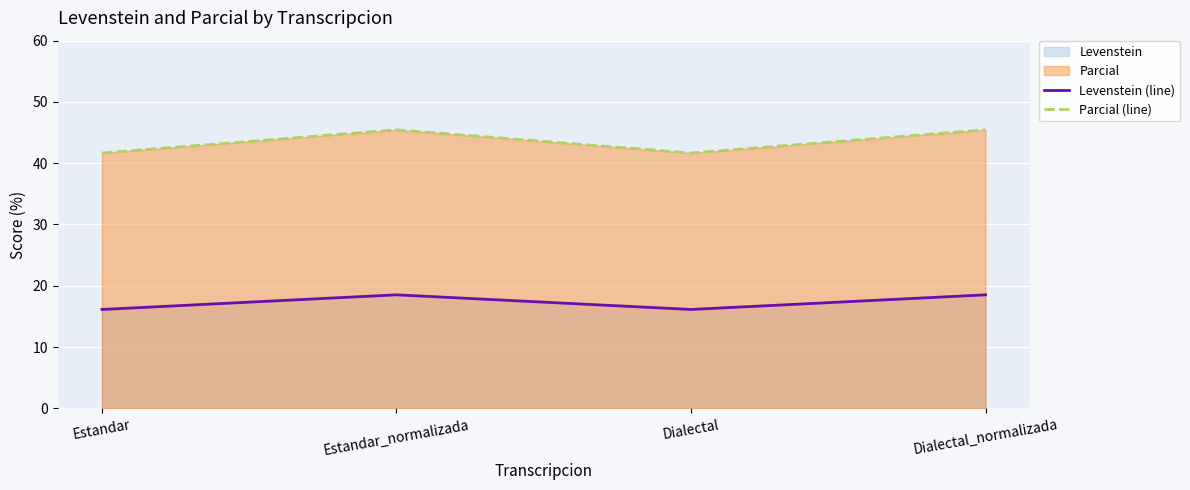

Is it true that Parcial (line) equals 28.5 at Estandar_normalizada?

False